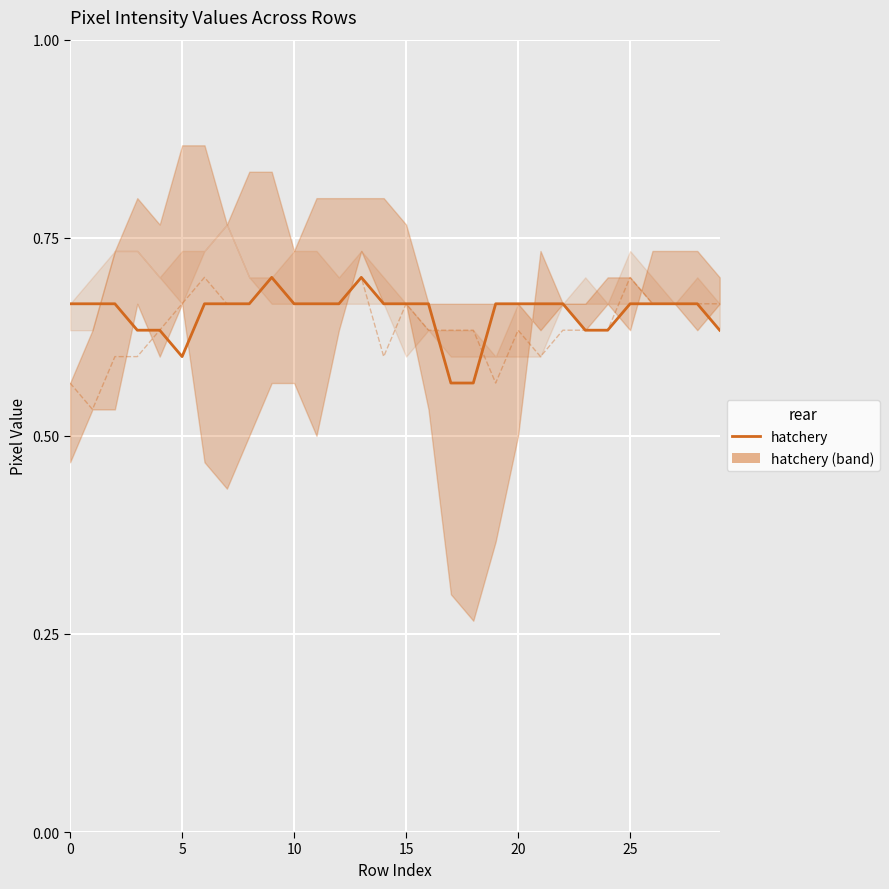

How many lines are shown in the chart?

2